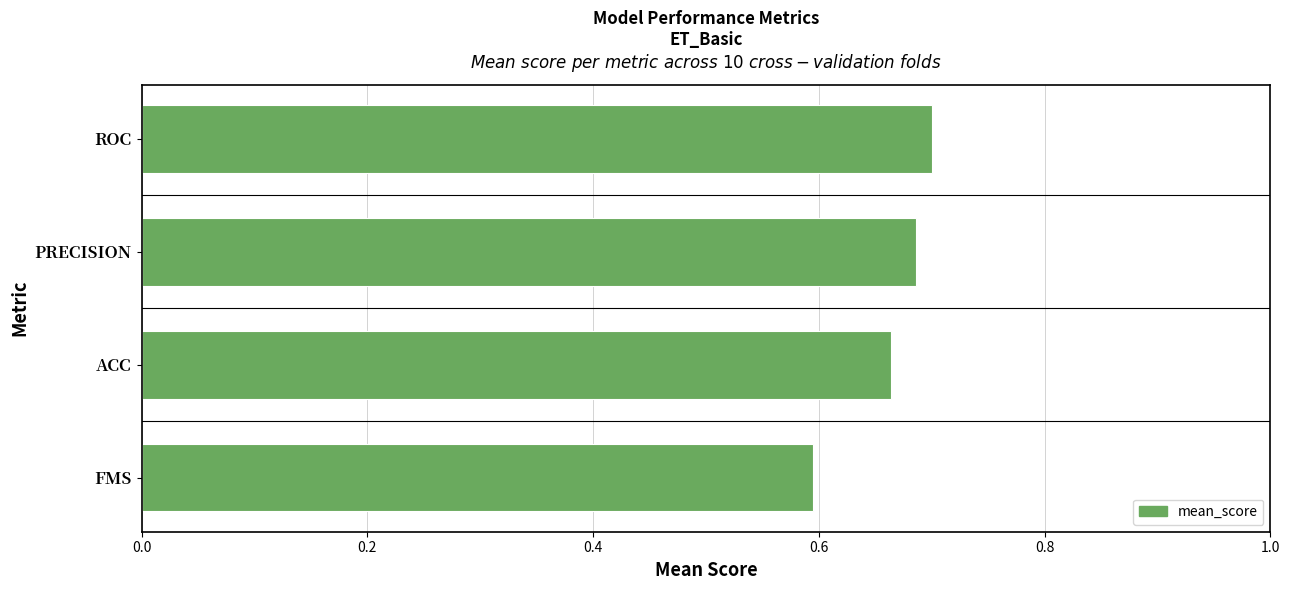

What value does the data have at FMS?

0.6